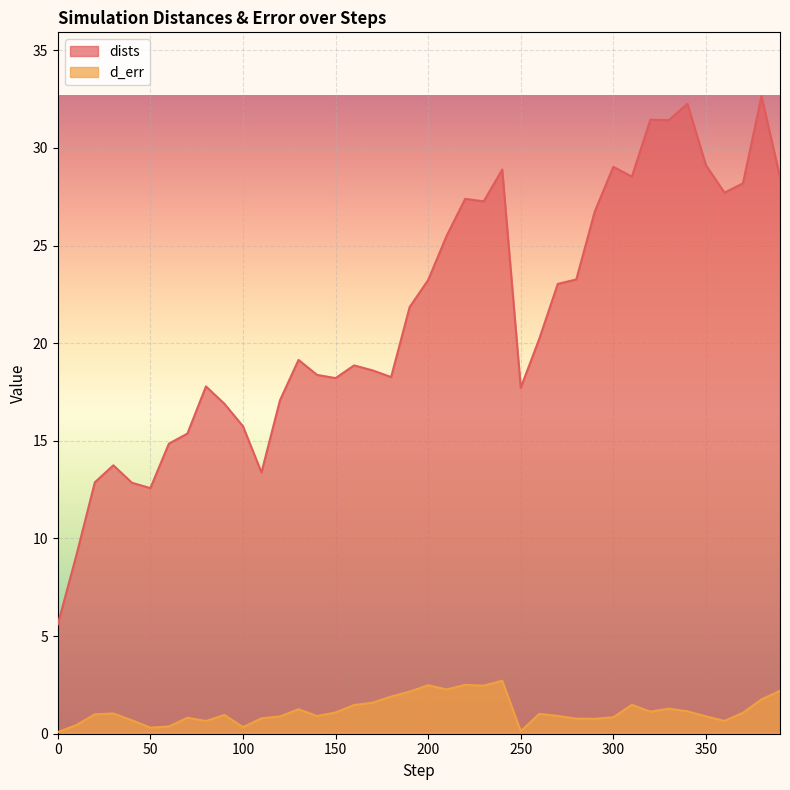

What is the maximum value for dists?

32.7